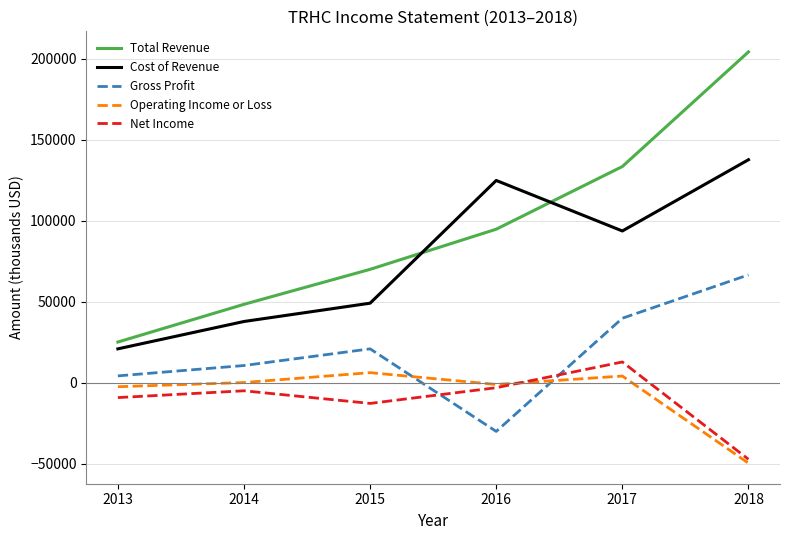

True or false: Cost of Revenue and Operating Income or Loss intersect in this chart.

False